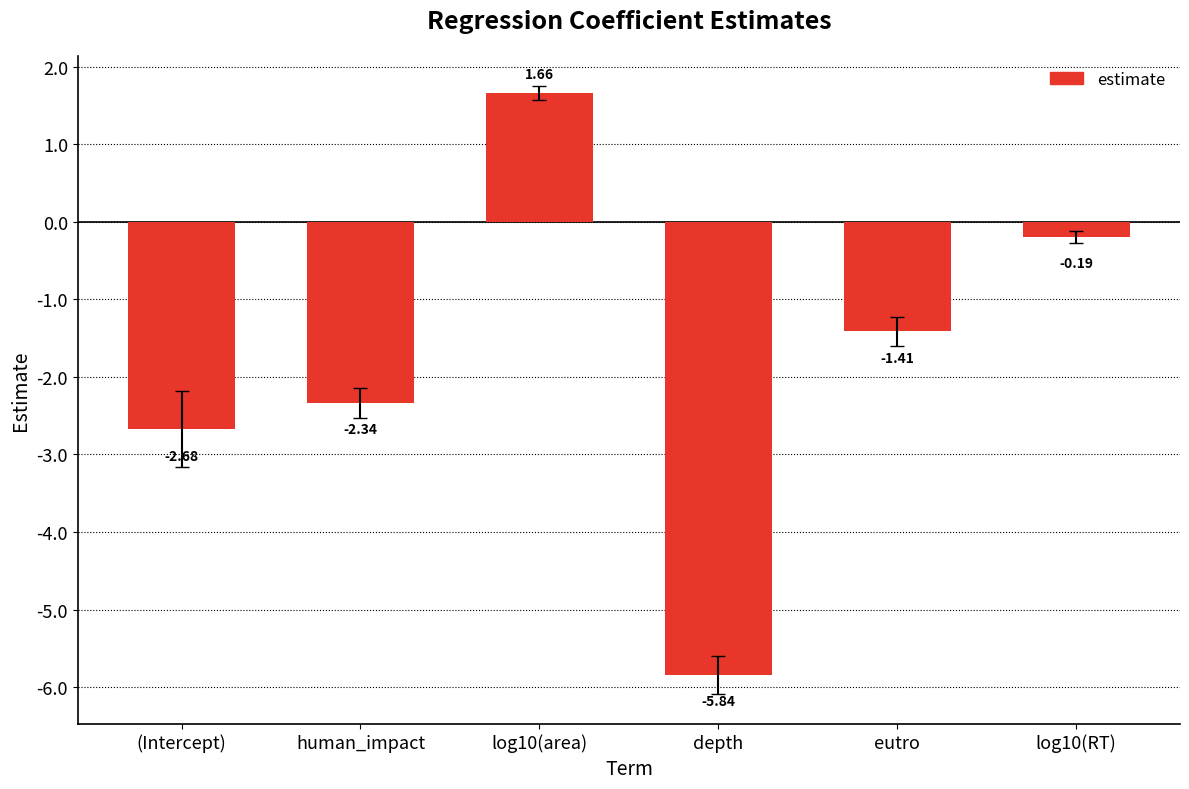

Which label corresponds to the smallest value in the chart?

depth